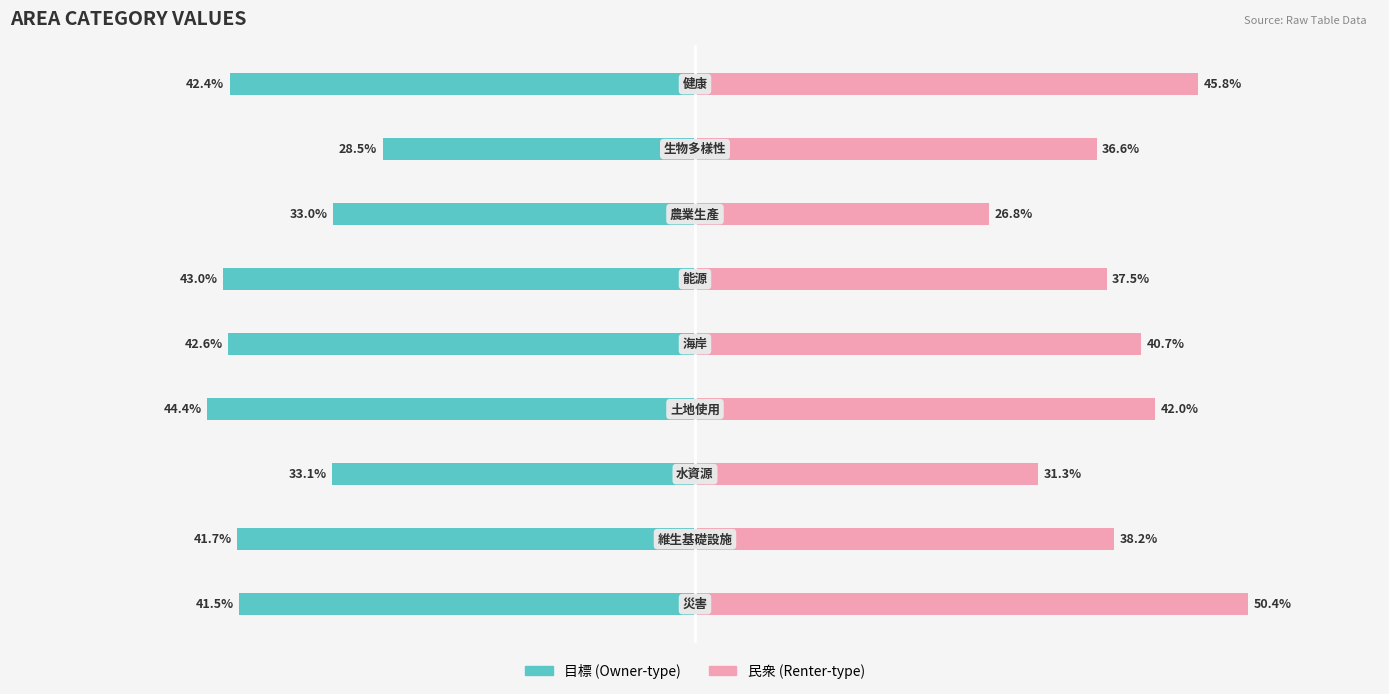

How many bars are there in each group?

2